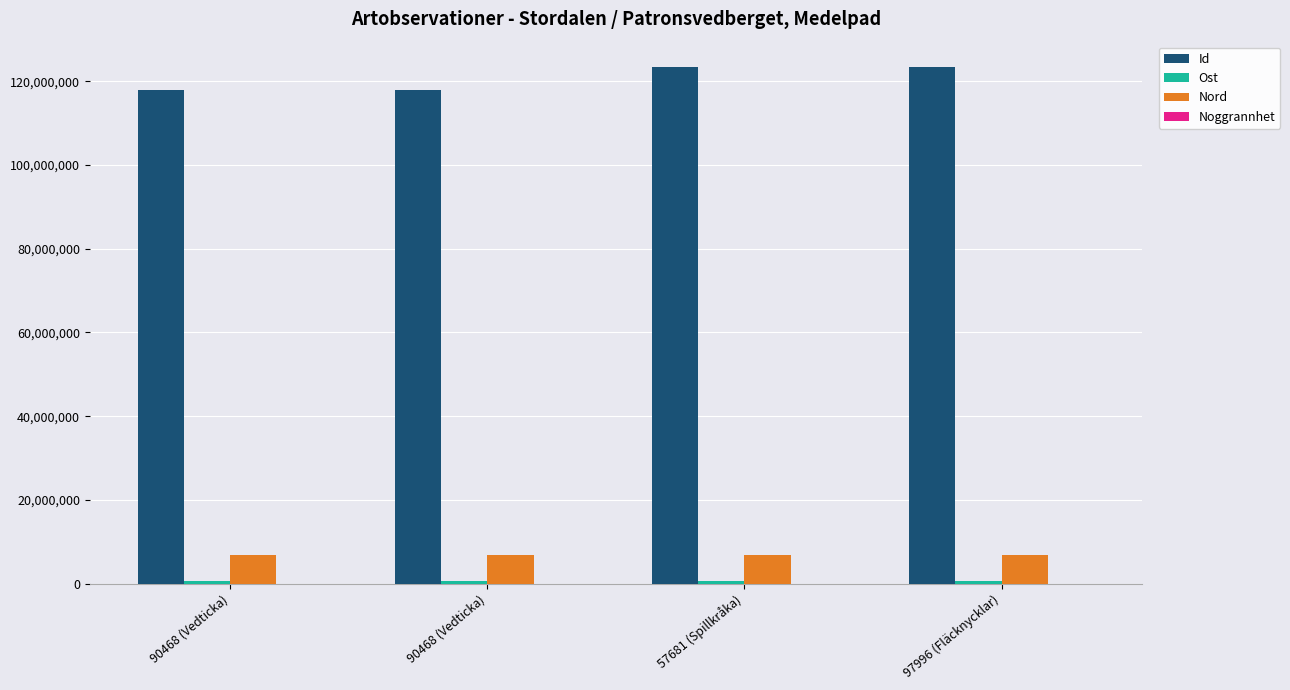

What is the label of the 3rd bar from the left?

57681 (Spillkråka)